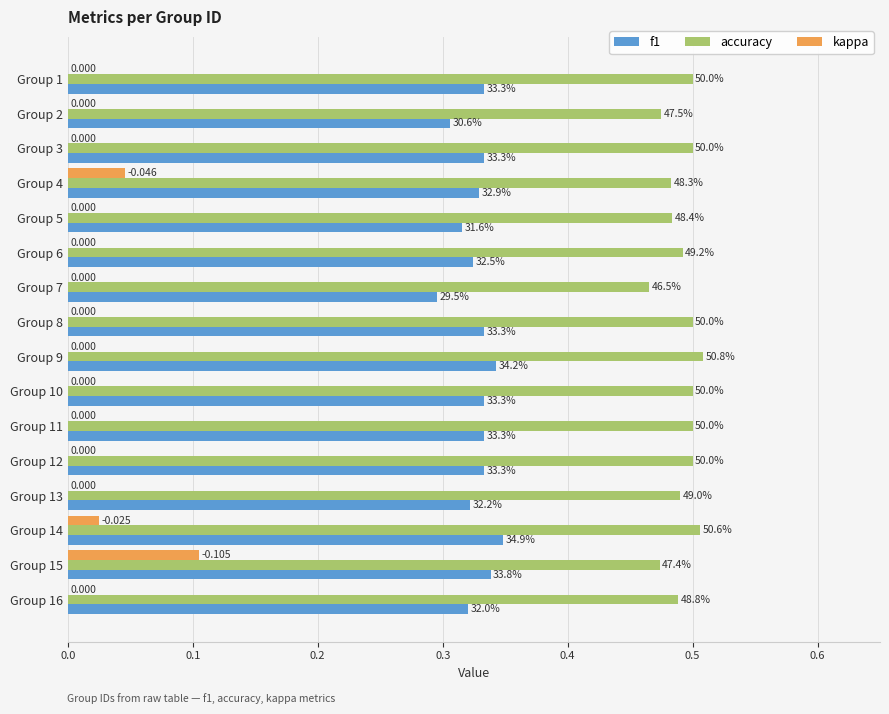

What are all the series names shown in the legend?

f1, accuracy, kappa